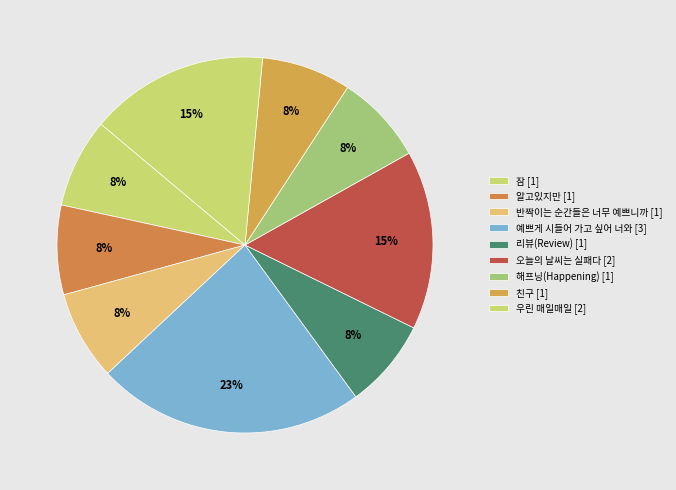

To the nearest percent, what is the average slice percentage?

11%